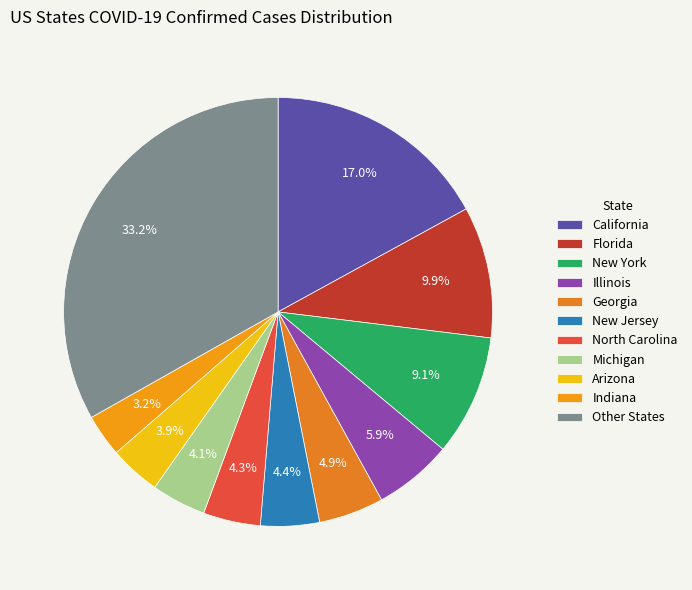

Which category has the smallest portion of the pie?

Indiana